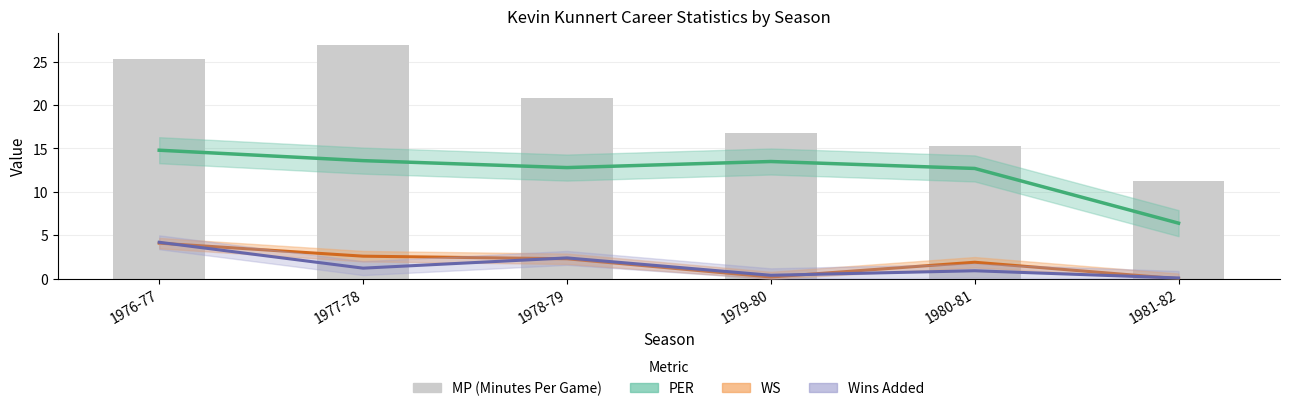

Reading right to left, what are all the values shown in this chart?

PER: 1981-82=6.4	1980-81=12.7	1979-80=13.5	1978-79=12.8	1977-78=13.6	1976-77=14.8
WS: 1981-82=0.0	1980-81=1.9	1979-80=0.2	1978-79=2.3	1977-78=2.6	1976-77=4.1
Wins Added: 1981-82=0.1	1980-81=0.9	1979-80=0.4	1978-79=2.4	1977-78=1.2	1976-77=4.2
MP: 1981-82=11.3	1980-81=15.3	1979-80=16.8	1978-79=20.8	1977-78=26.9	1976-77=25.3